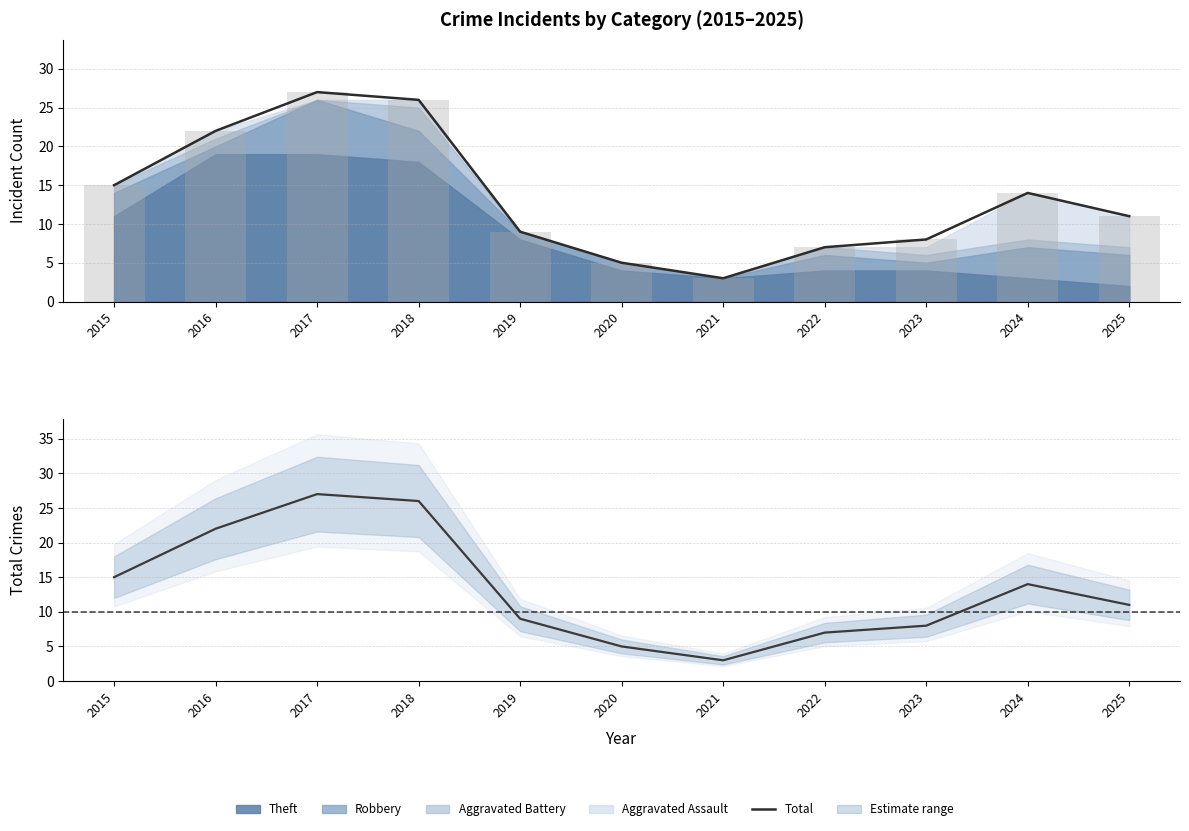

Does the chart contain stacked bars?

No